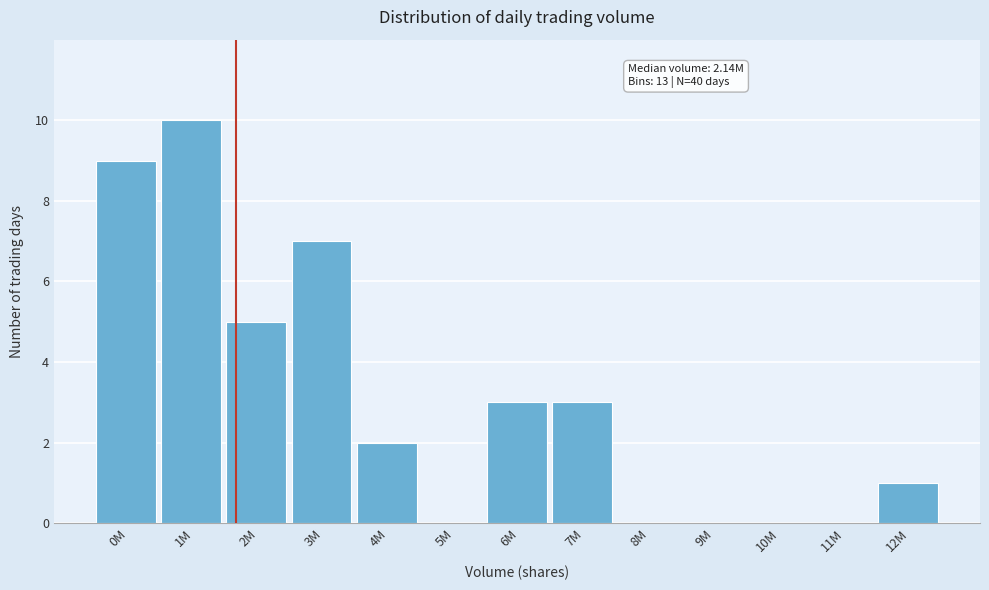

Reading right to left, transcribe all the data shown in this chart.

12M=1	11M=0	10M=0	9M=0	8M=0	7M=3	6M=3	5M=0	4M=2	3M=7	2M=5	1M=10	0M=9